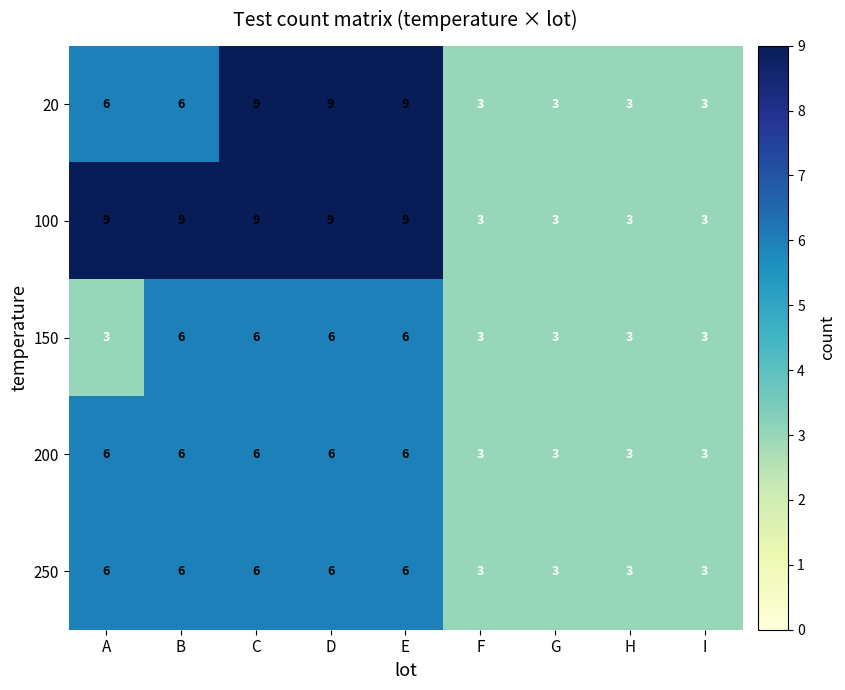

What is the total value across all series at E?

36